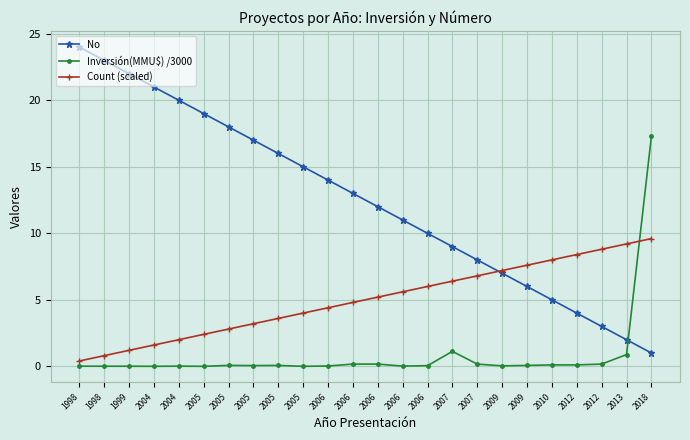

What is the difference between the second highest and second lowest values in the No series?

21.0